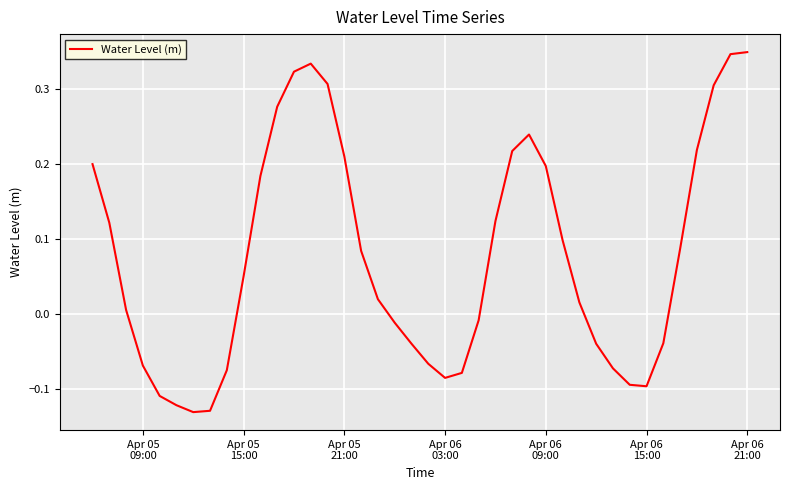

What is the difference between the maximum and minimum values?

0.5